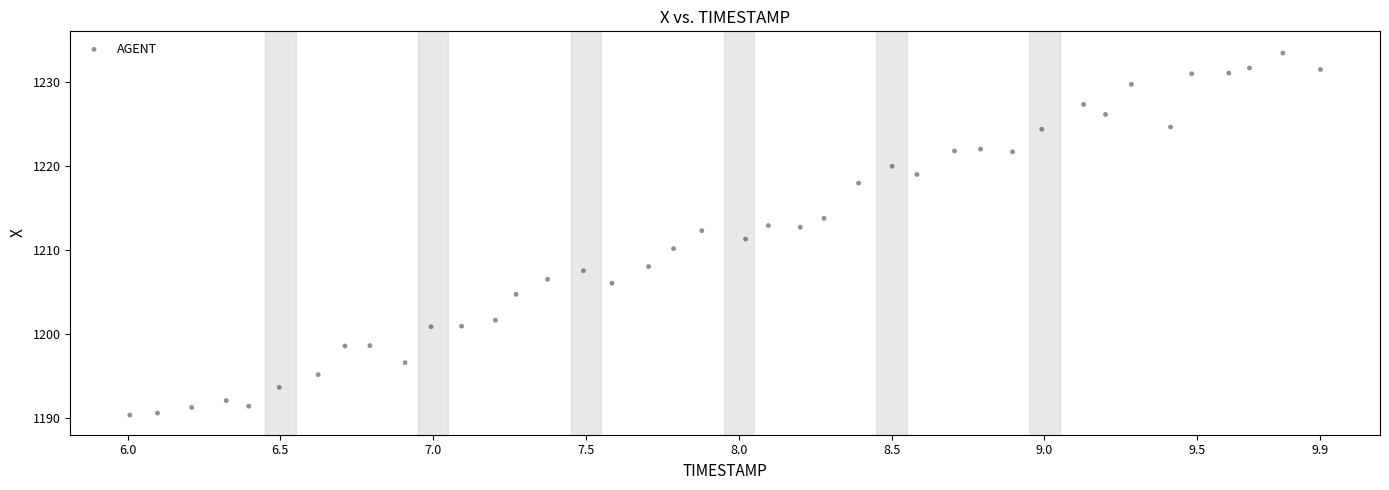

What is the range of X values (max minus min)?

3.9